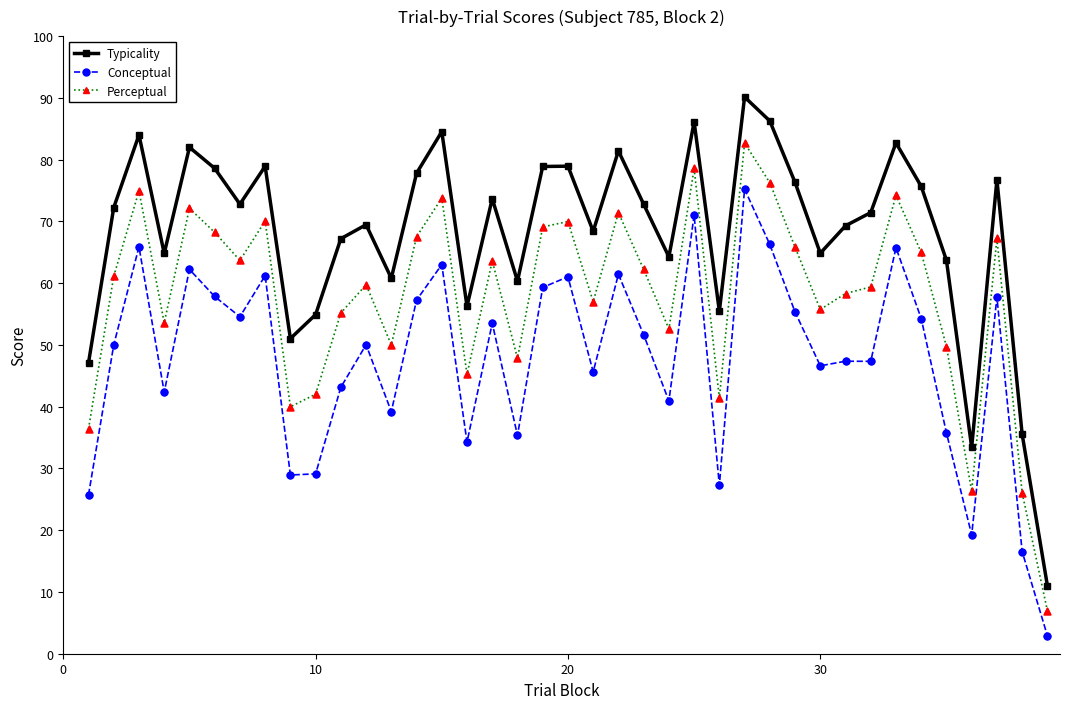

Which series has the largest total across all categories?

Typicality